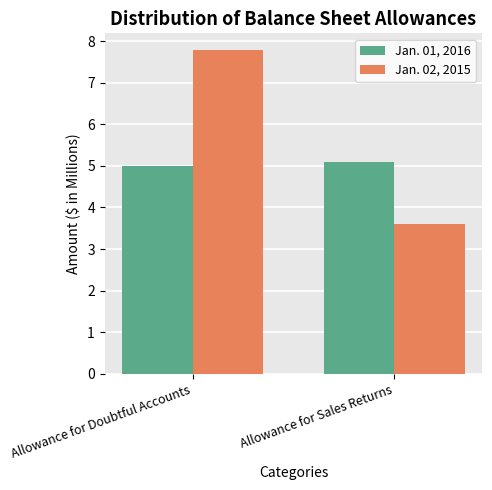

How many bars are there in each group?

2